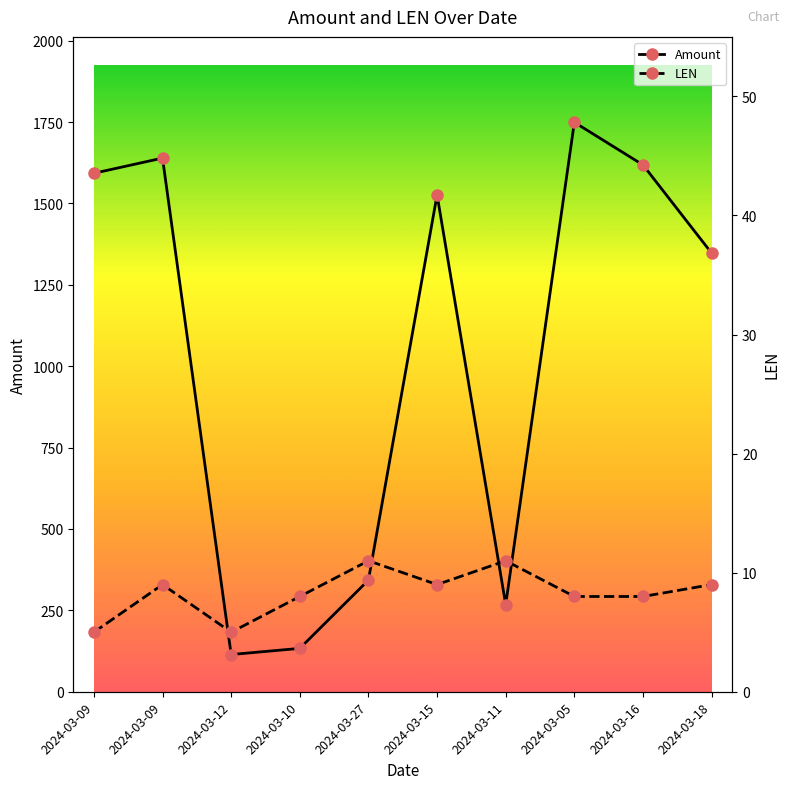

Reading left to right, what are all the values shown in this chart?

Amount: 2024-03-09=1592.7	2024-03-09=1639.3	2024-03-12=114.3	2024-03-10=133.2	2024-03-27=342.9	2024-03-15=1526.3	2024-03-11=267.4	2024-03-05=1749.2	2024-03-16=1618.3	2024-03-18=1347.3
LEN: 2024-03-09=5.0	2024-03-09=9.0	2024-03-12=5.0	2024-03-10=8.0	2024-03-27=11.0	2024-03-15=9.0	2024-03-11=11.0	2024-03-05=8.0	2024-03-16=8.0	2024-03-18=9.0